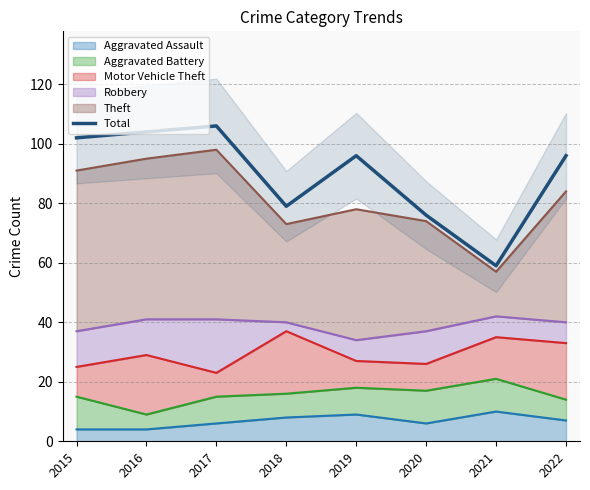

Which label corresponds to the smallest value in the chart?

2021